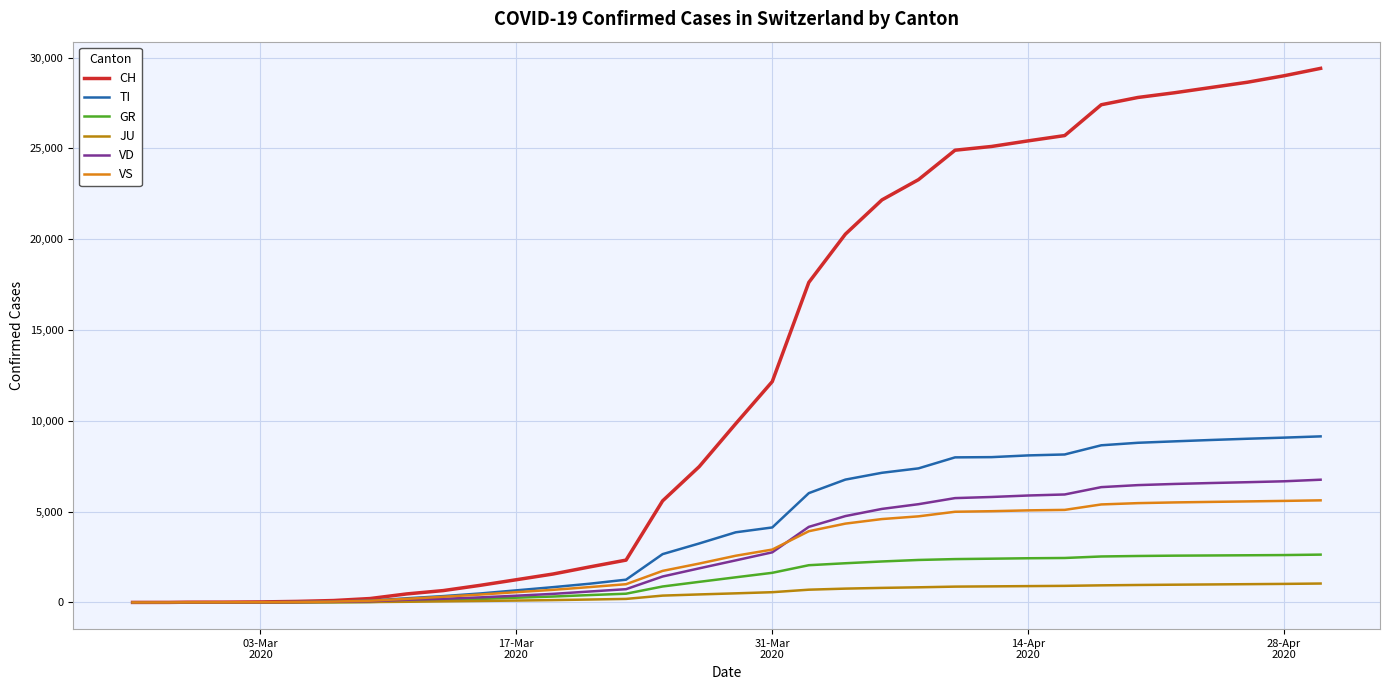

What is the difference between the maximum and minimum values in the TI series?

9143